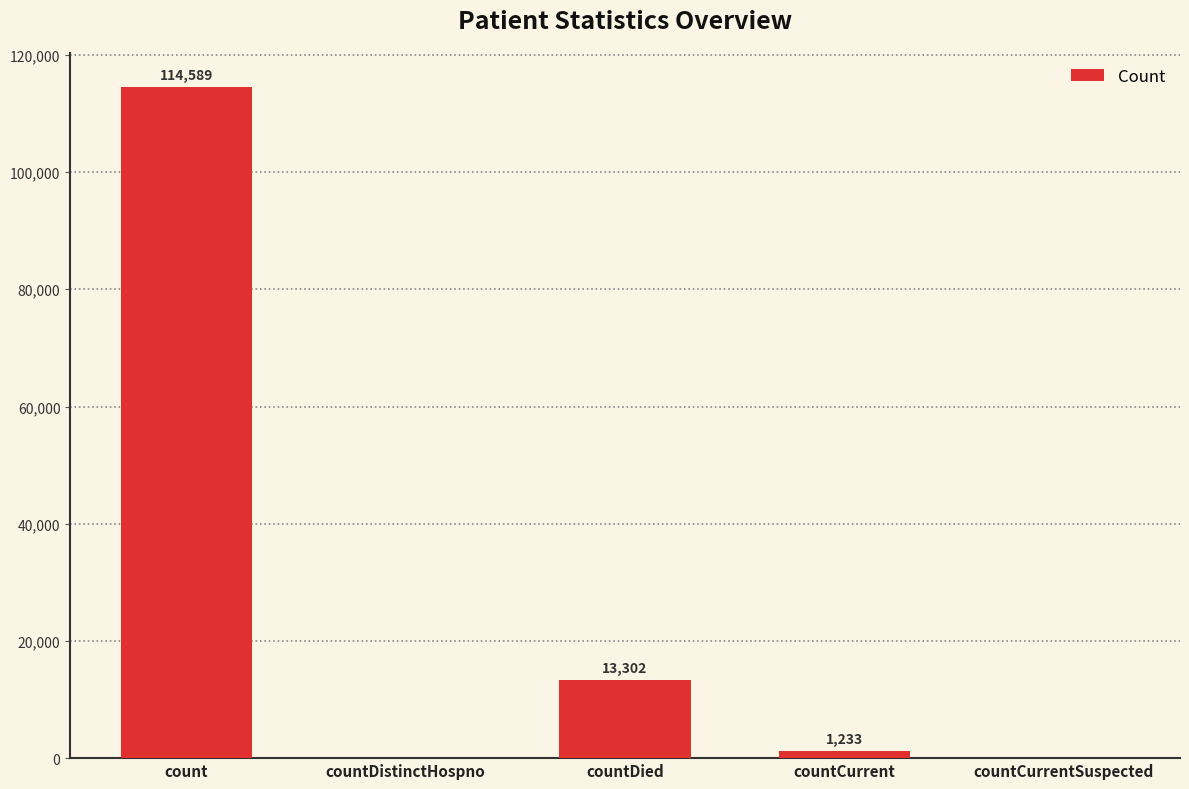

What is the sum of the values at countCurrentSuspected and countDied?

13302